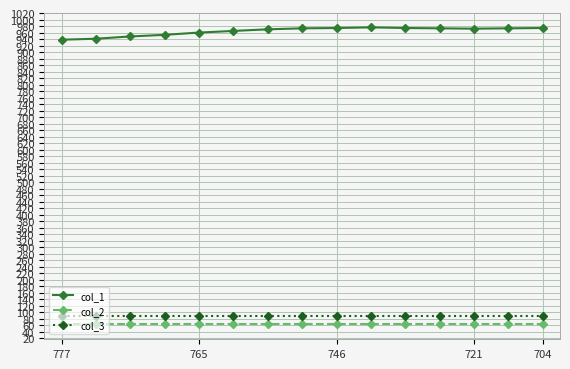

What is the value of the col_1 point at the 13th from the left?

972